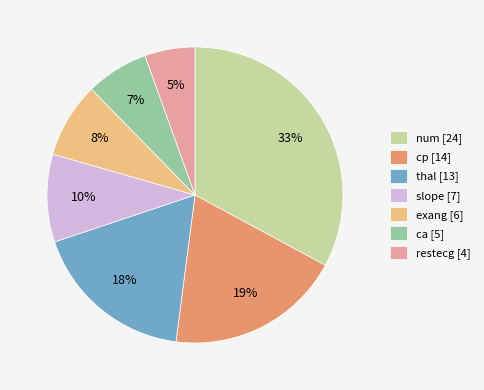

What percentage is the slope slice, to the nearest percent?

10%